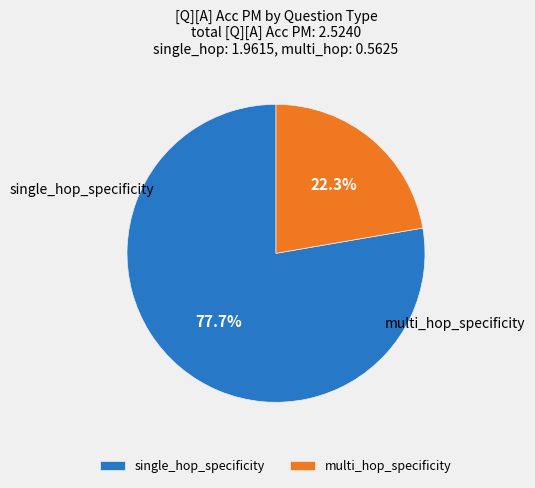

What is the total percentage of multi_hop_specificity and single_hop_specificity?

100.0%